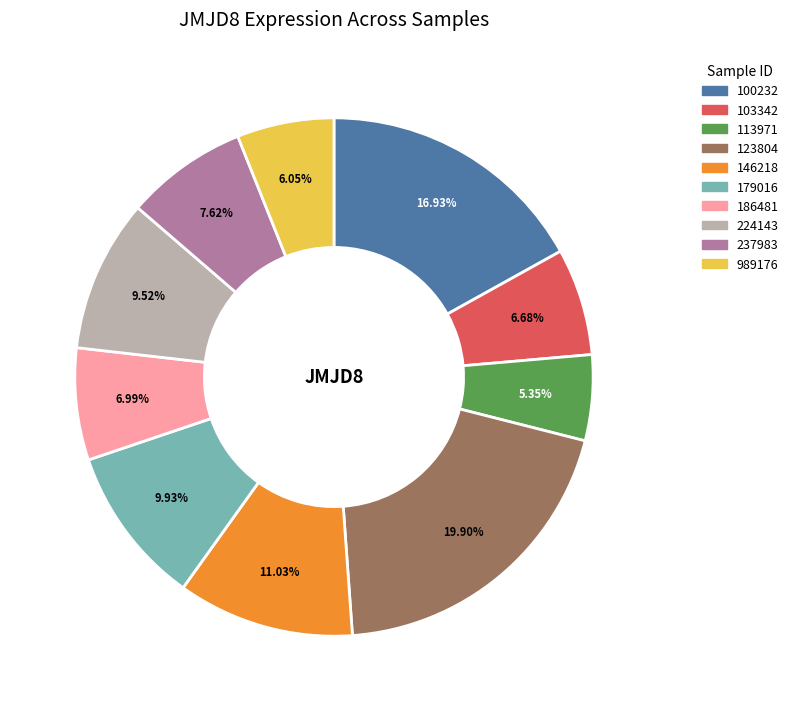

True or false: 237983 accounts for 21% of the total.

False